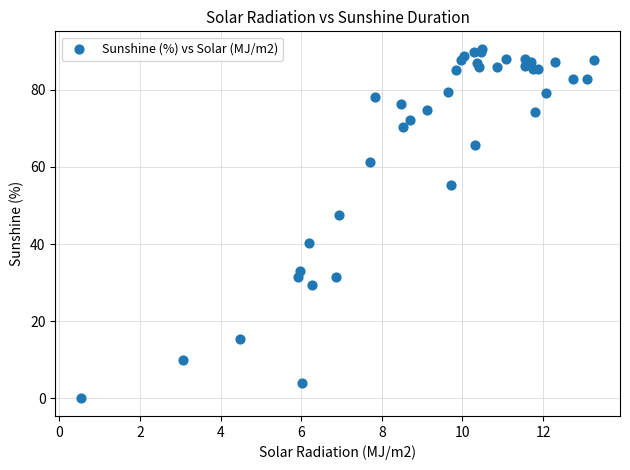

What Y value in the scatter plot is closest to 45?

47.5